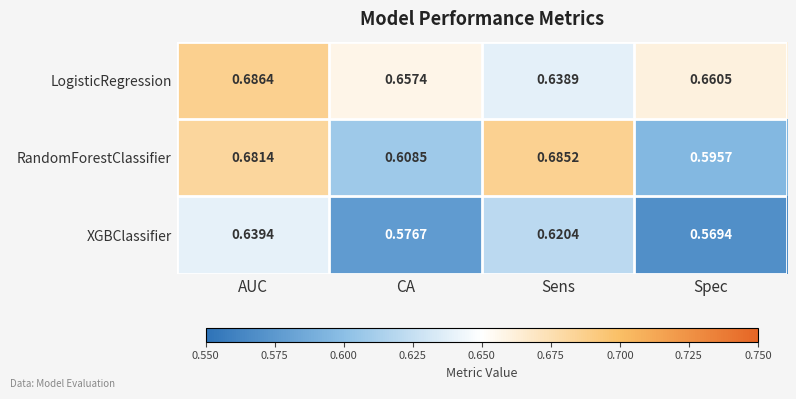

At CA, list the series in order from smallest to largest.

XGBClassifier, RandomForestClassifier, LogisticRegression